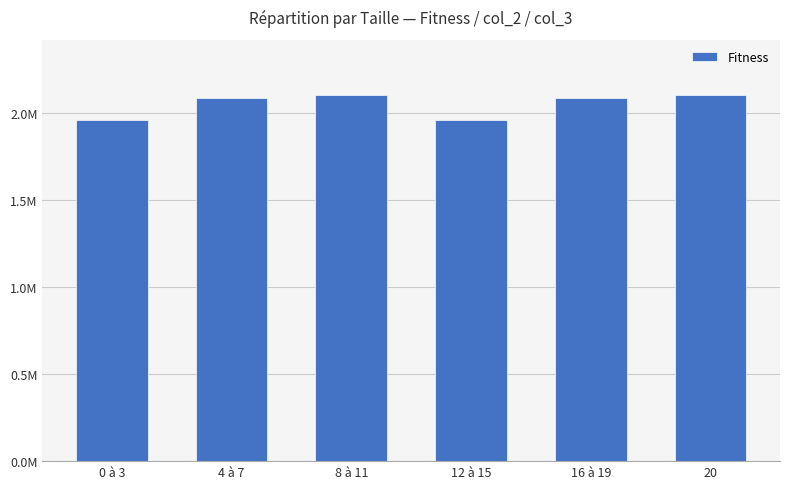

Which has a higher value, 8 à 11 or 4 à 7?

8 à 11